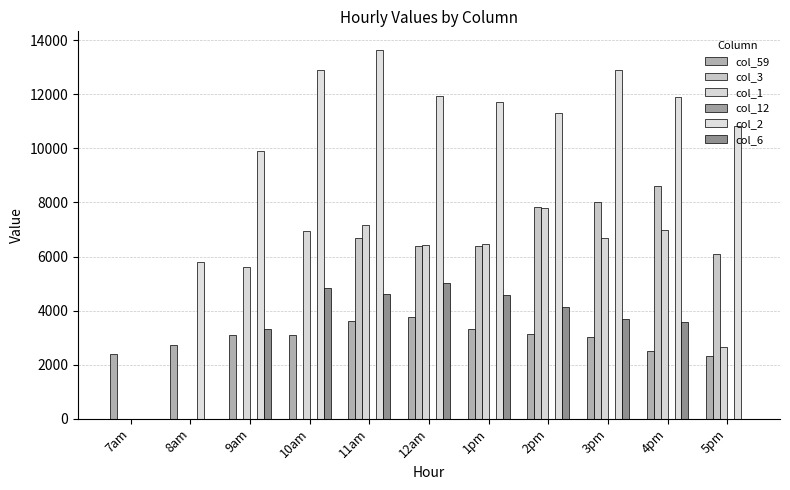

Where is col_1 nearest to the value 3893?

5pm